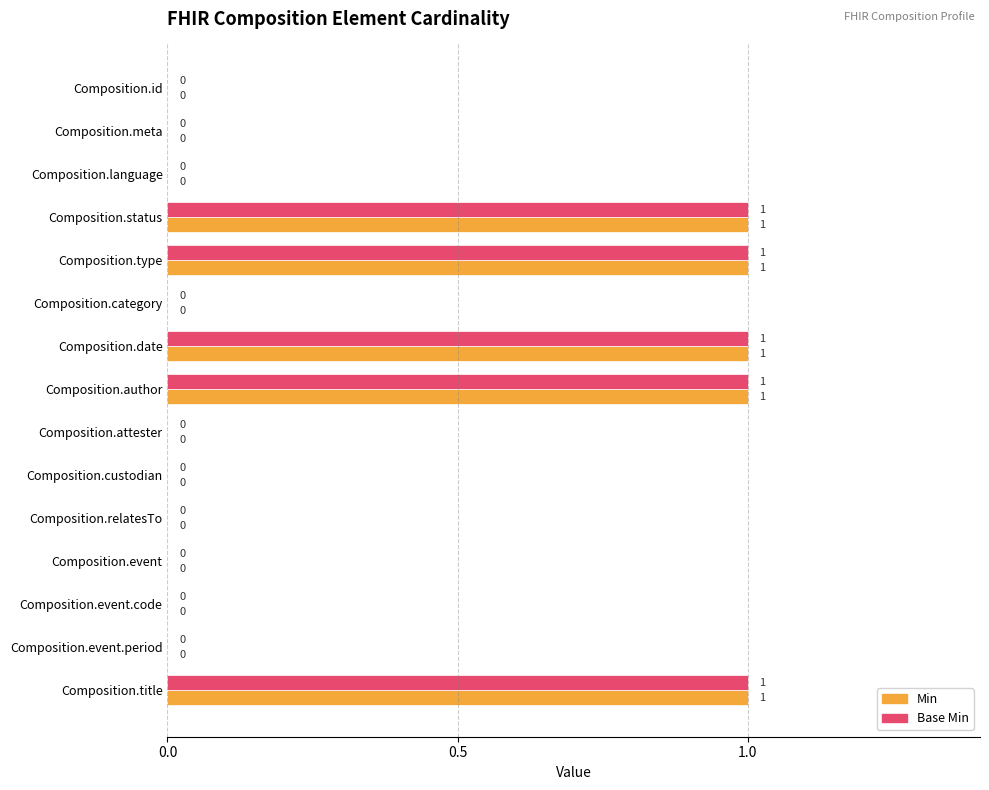

How many Min values are between 0 and 1?

15